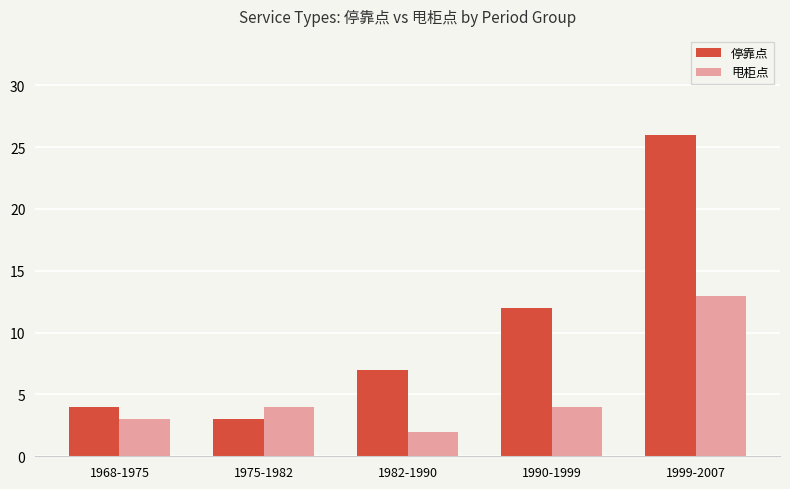

Which series changed the most between 1968-1975 and 1990-1999?

停靠点